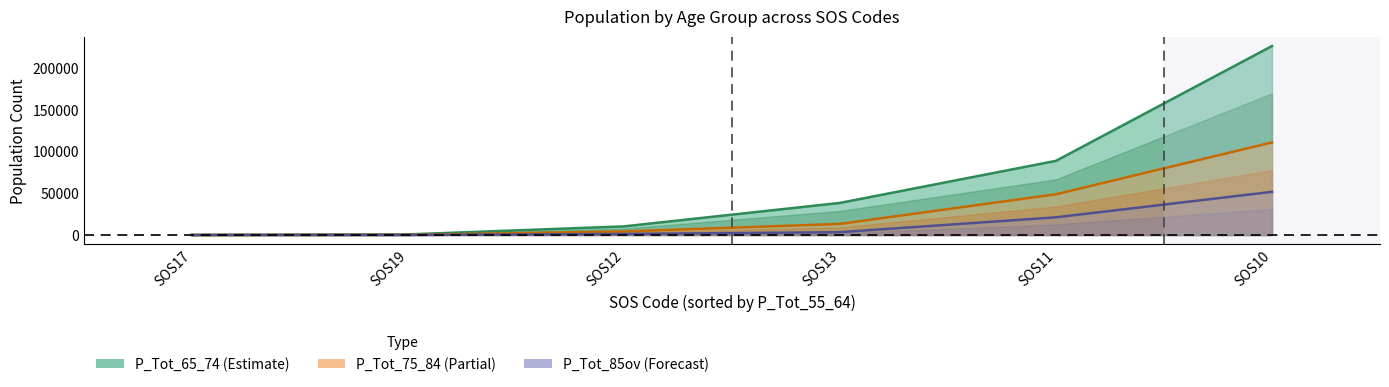

True or false: P_Tot_65_74 and P_Tot_85ov cross at least once.

False